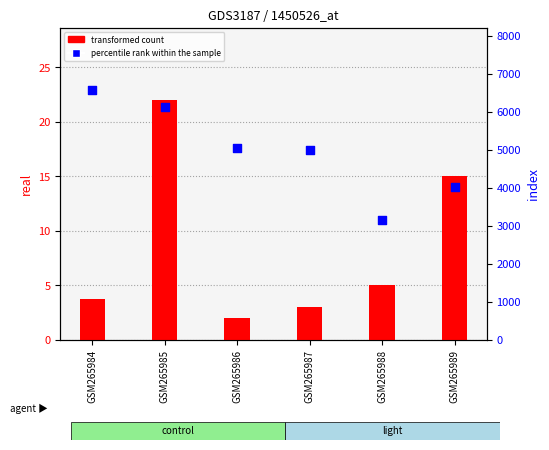

Which series contains the highest Y value?

percentile rank within the sample